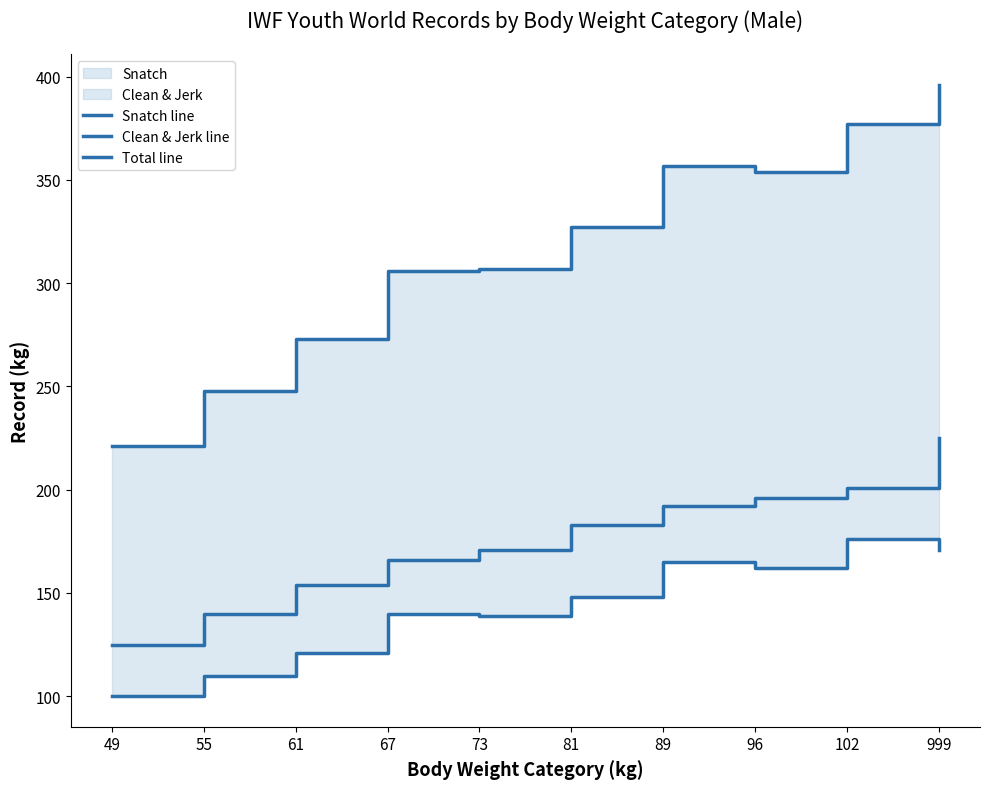

Count the number of categories in the chart.

10